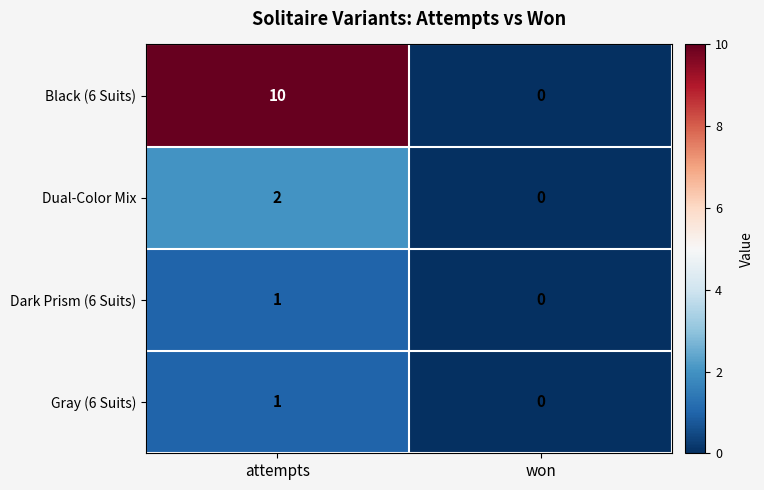

At which category does the chart reach its peak across all series?

attempts